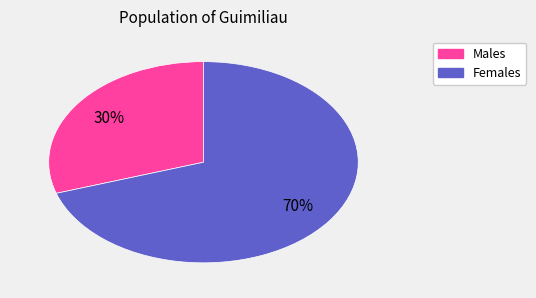

Which slice is the smallest?

Males